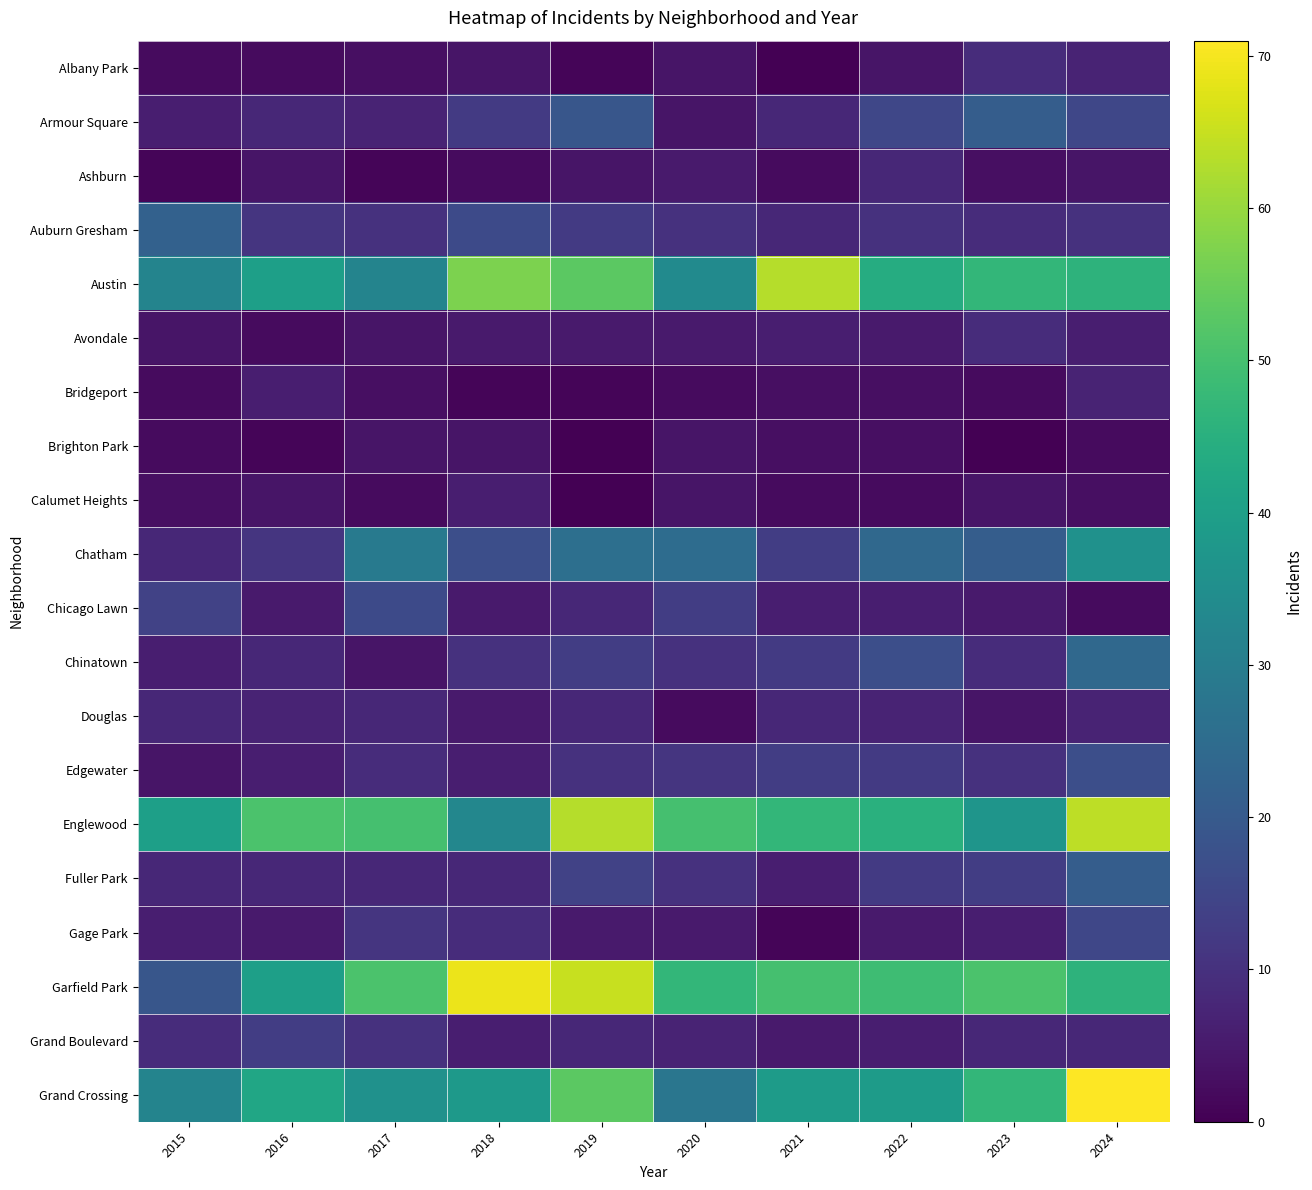

How many series are shown in this chart?

20